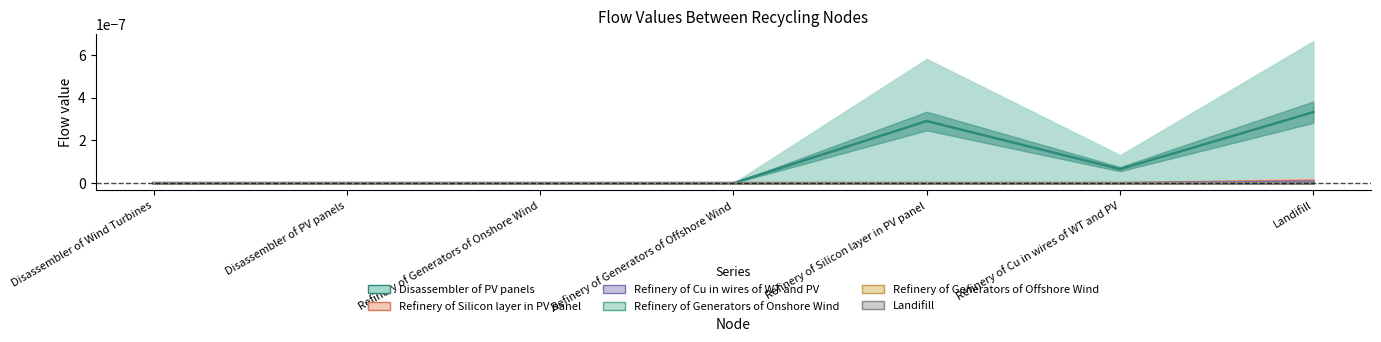

Is it true that Refinery of Cu in wires of WT and PV equals 0.0 at Refinery of Generators of Onshore Wind?

True